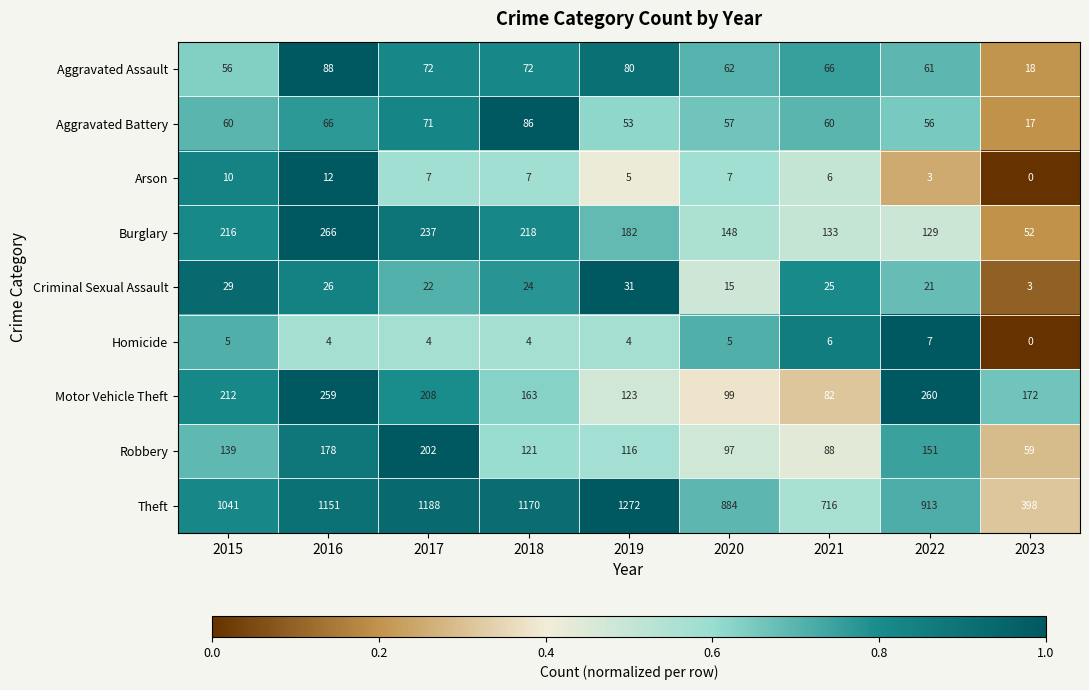

Is it true that Arson equals 10 at 2015?

True